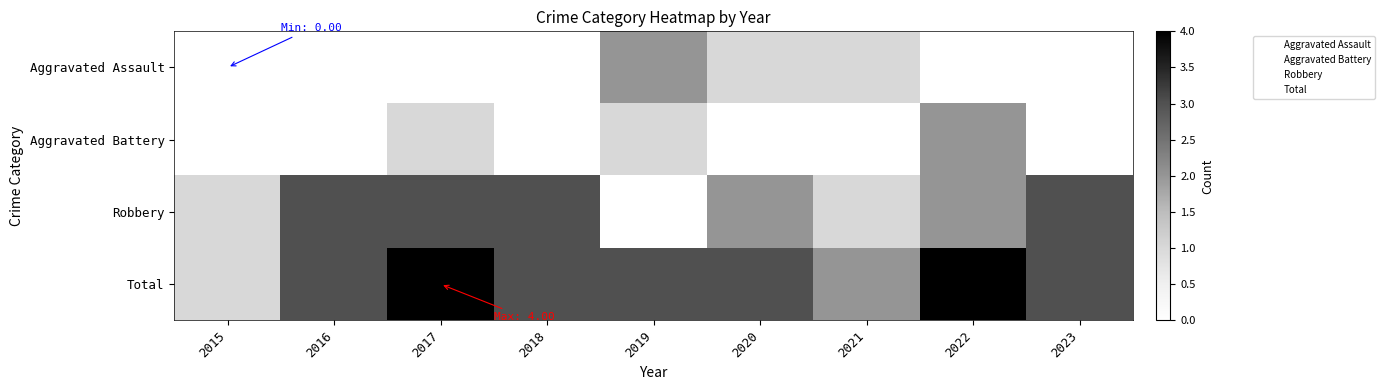

Which series changed the most between 2015 and 2020?

Total